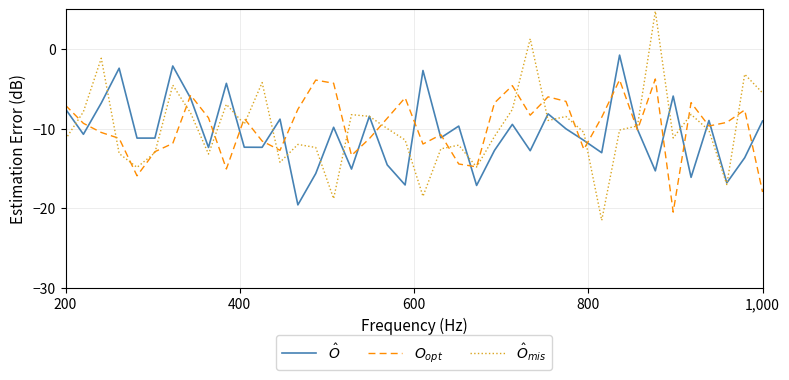

Rank the series by their maximum value, from highest to lowest.

$\hat{O}_{mis}$, $\hat{O}$, $O_{opt}$